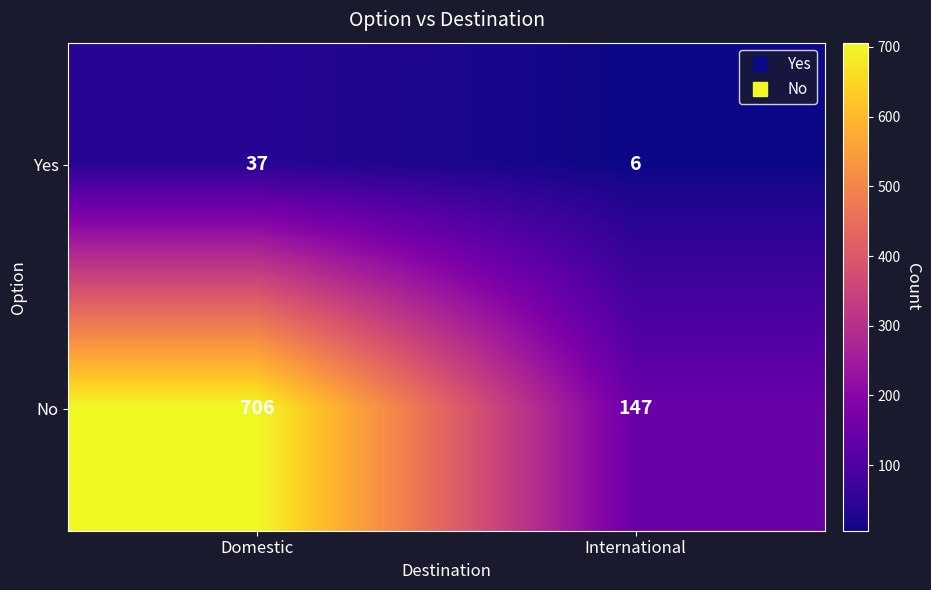

What is the difference between the Yes values at International and Domestic?

31